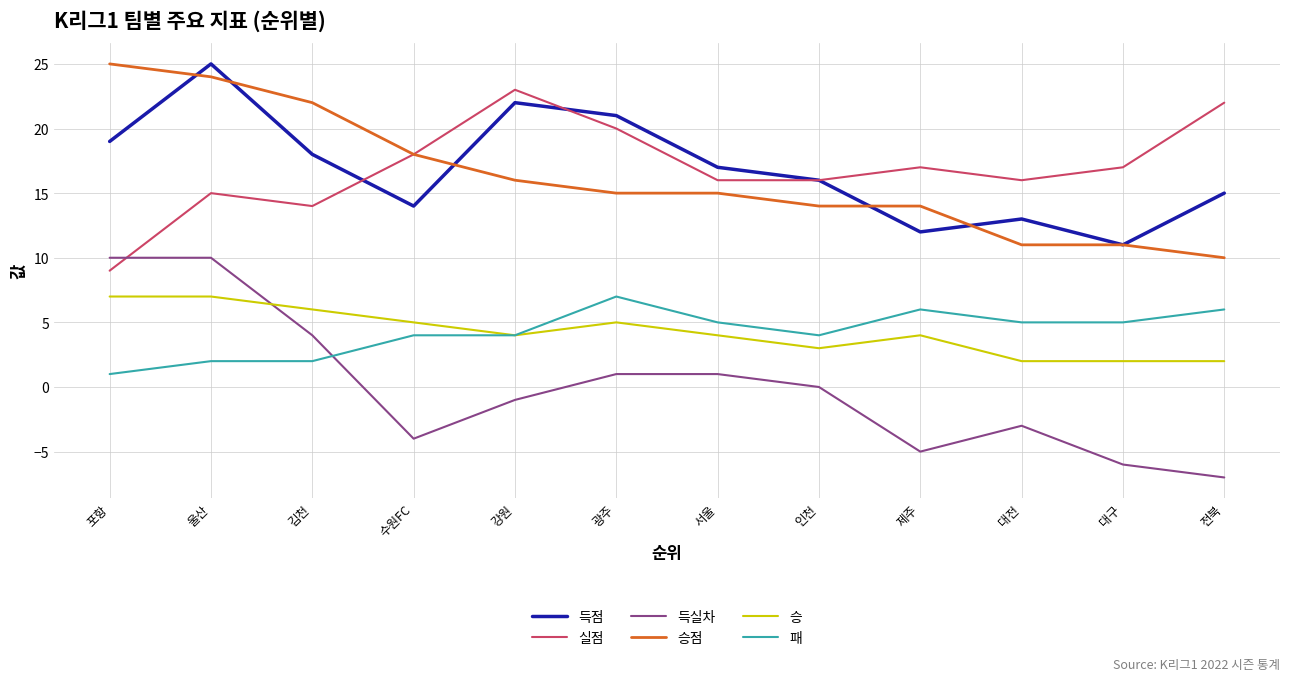

True or false: 득실차 has a value of -2 at 수원FC.

False